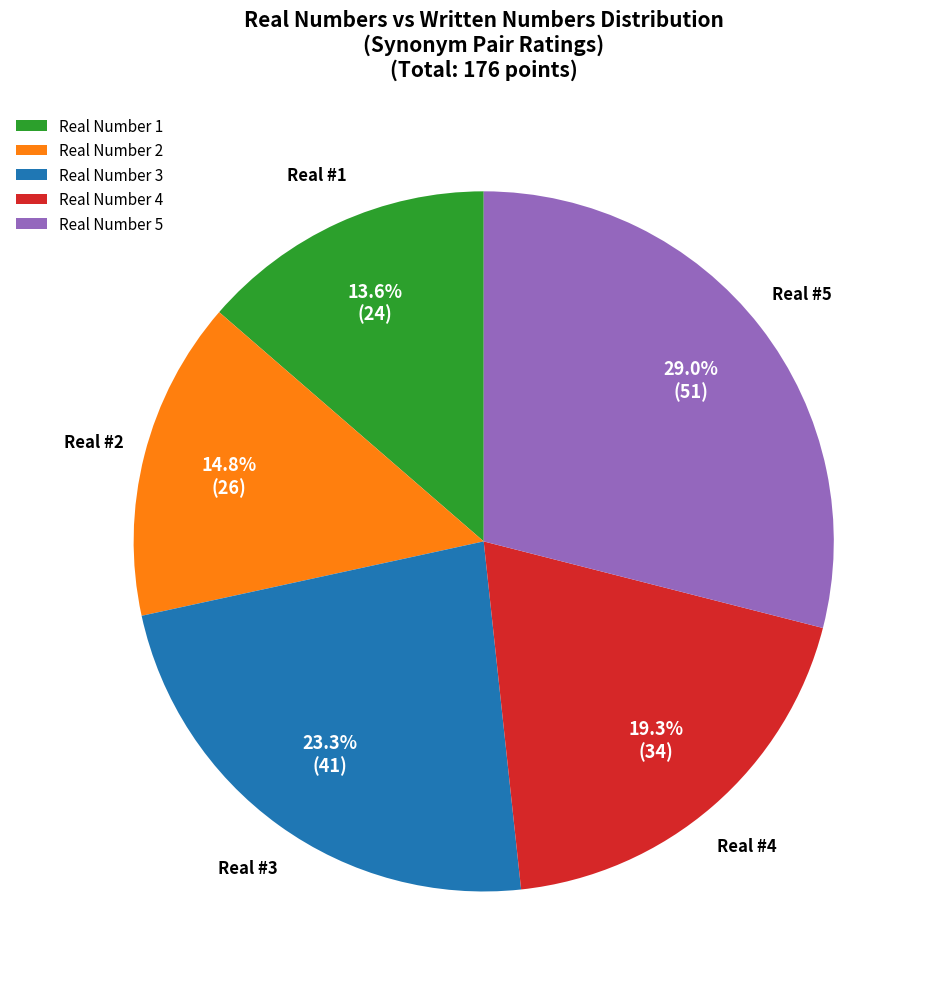

What is the smallest slice in the pie chart?

Real Number 1